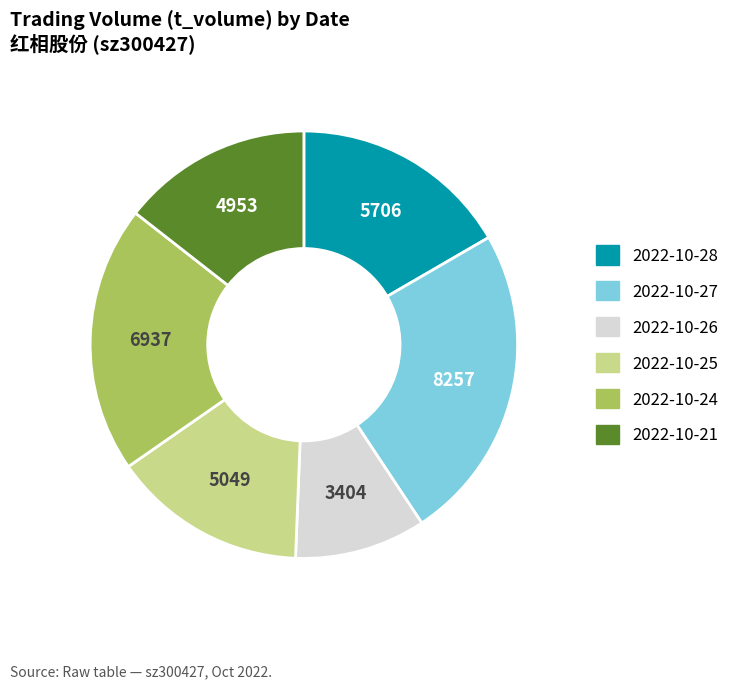

Does any single category account for the majority?

No